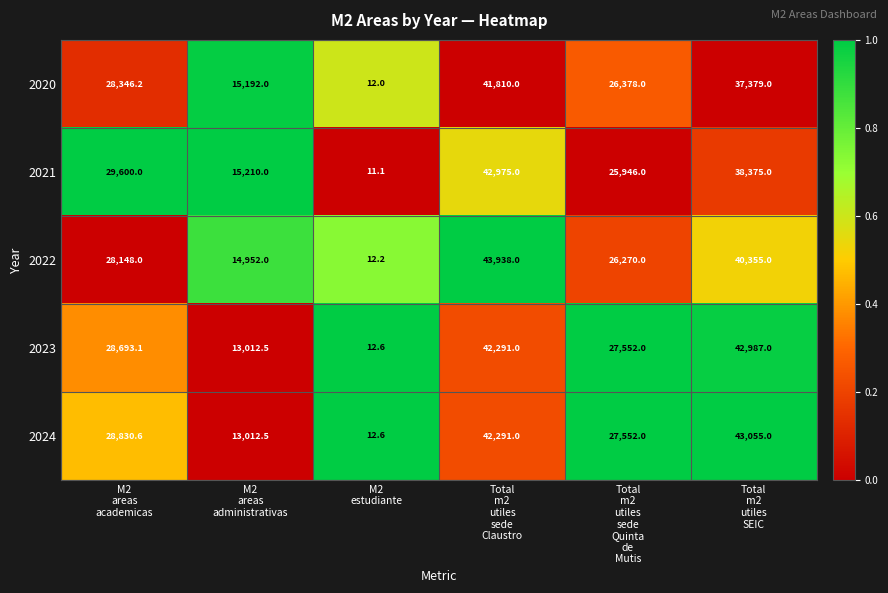

Which series has the largest total across all categories?

2024